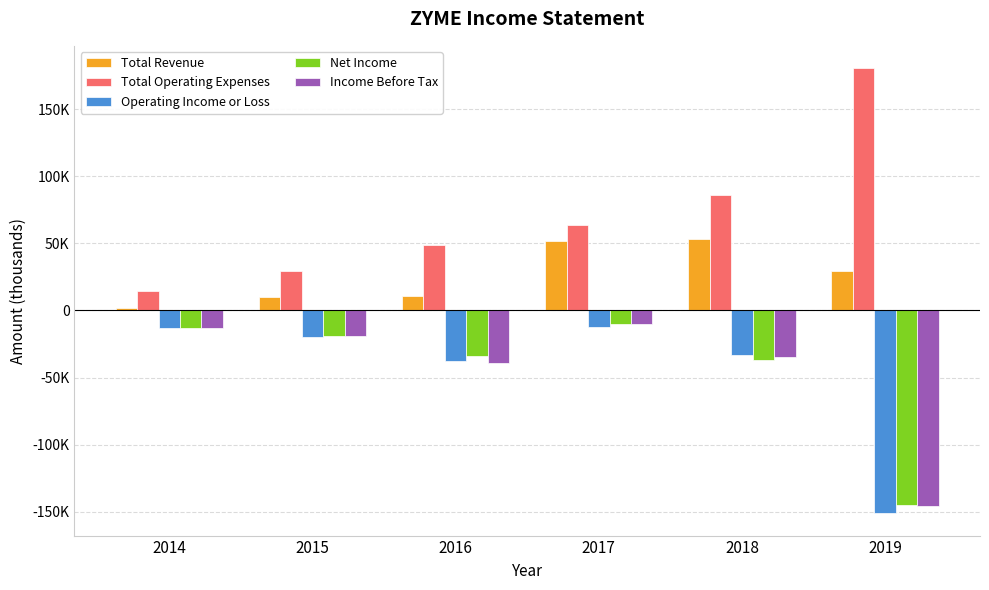

Does the chart contain stacked bars?

No